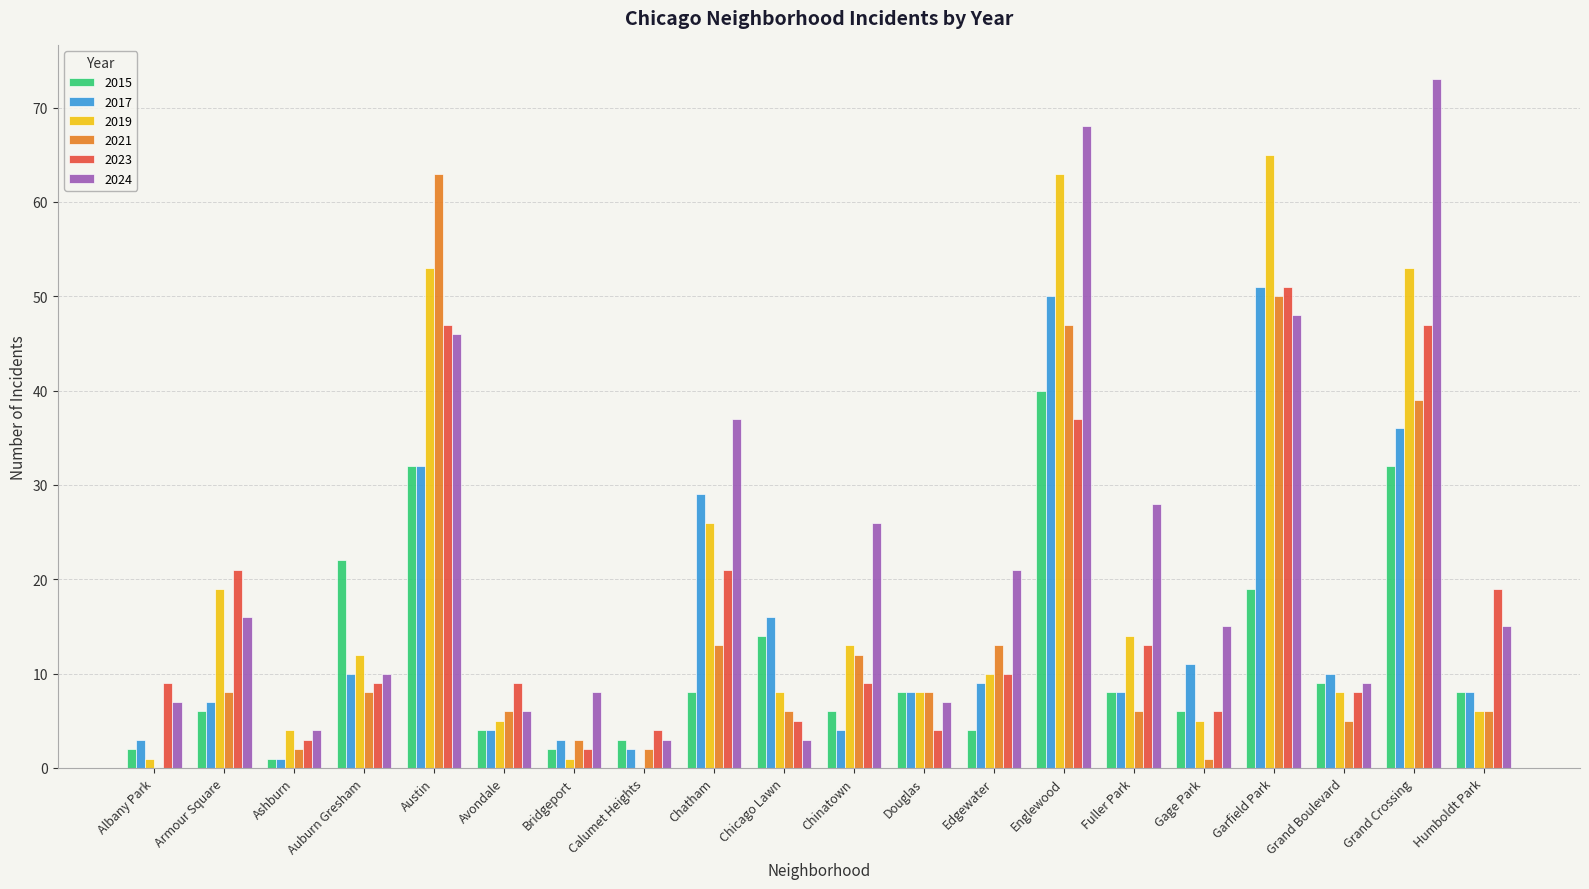

What is the sum of the 2019 values at Armour Square and Chinatown?

32